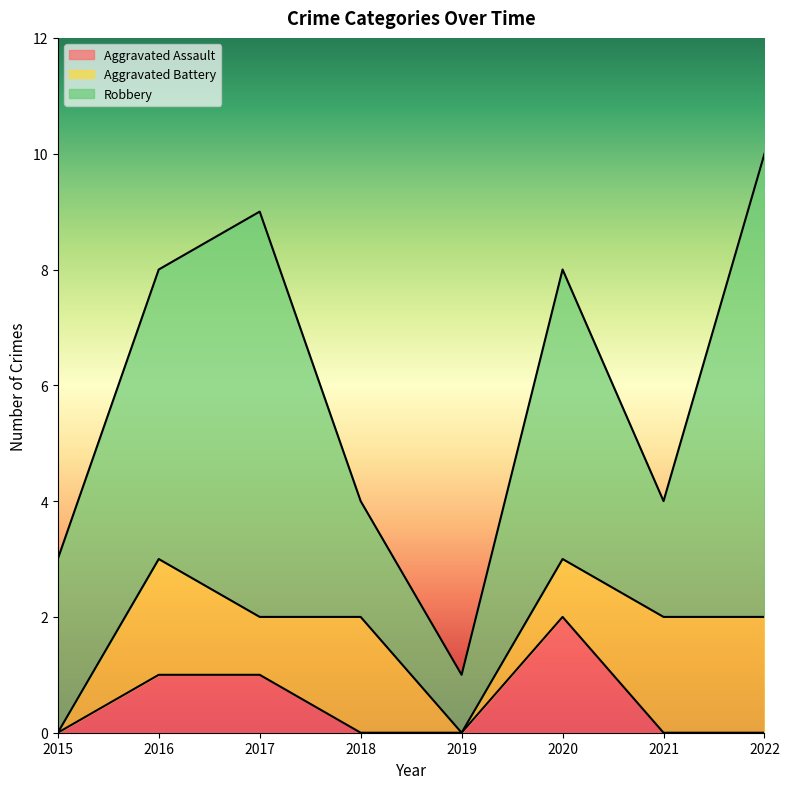

Between which two adjacent categories do Aggravated Assault and Aggravated Battery first intersect?

2020 and 2021